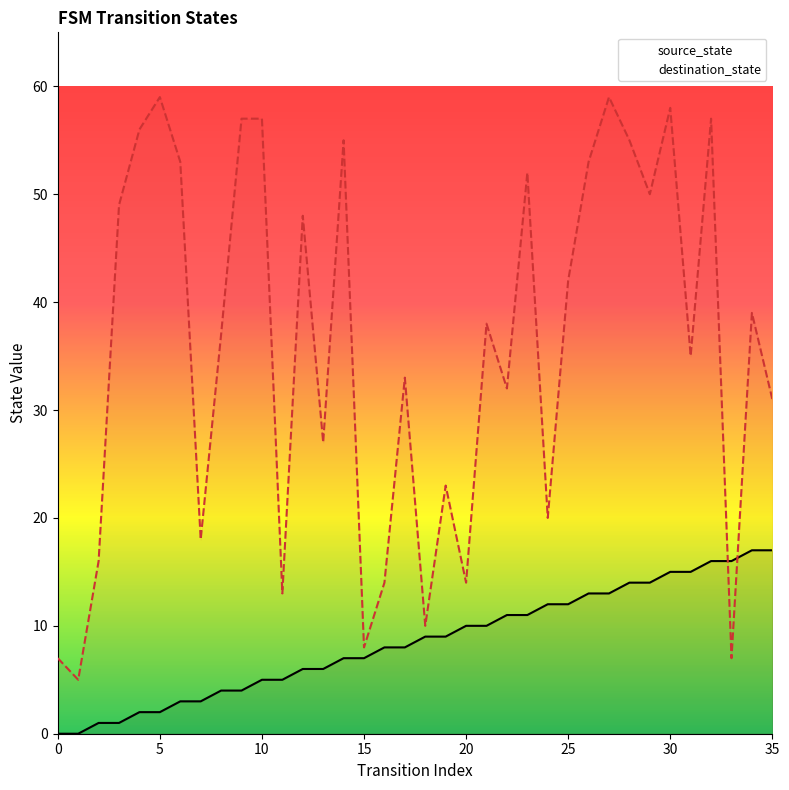

Rank the series at 6 from highest to lowest value.

destination_state, source_state